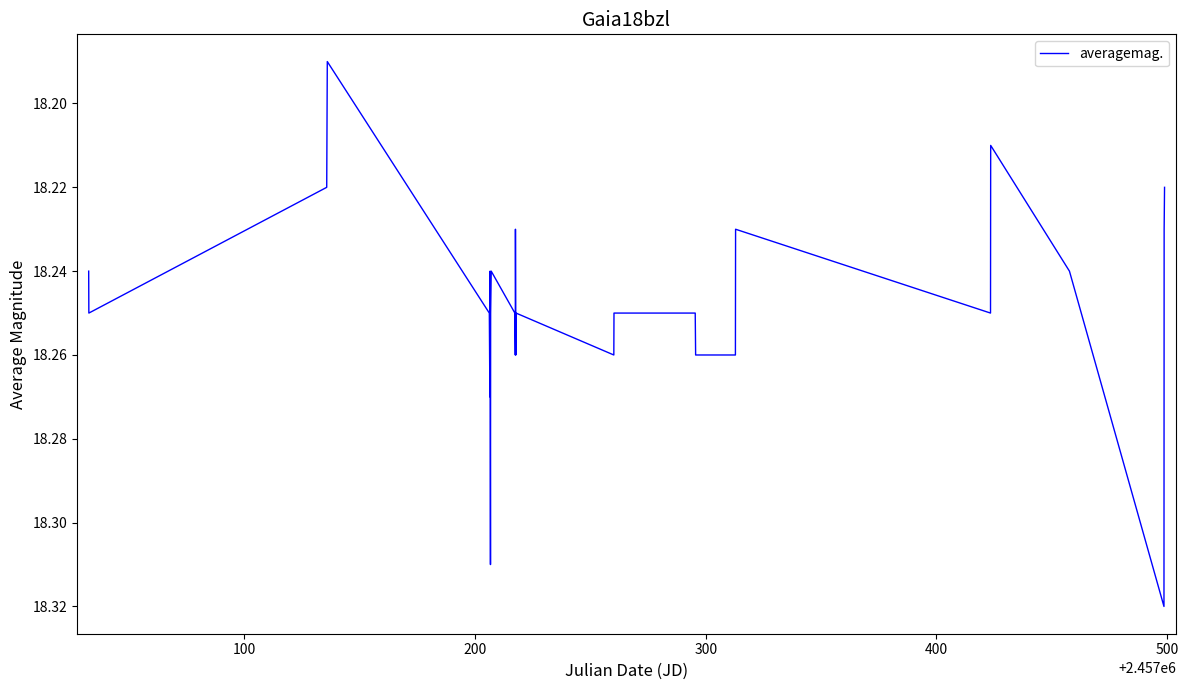

How many lines are shown in the chart?

1